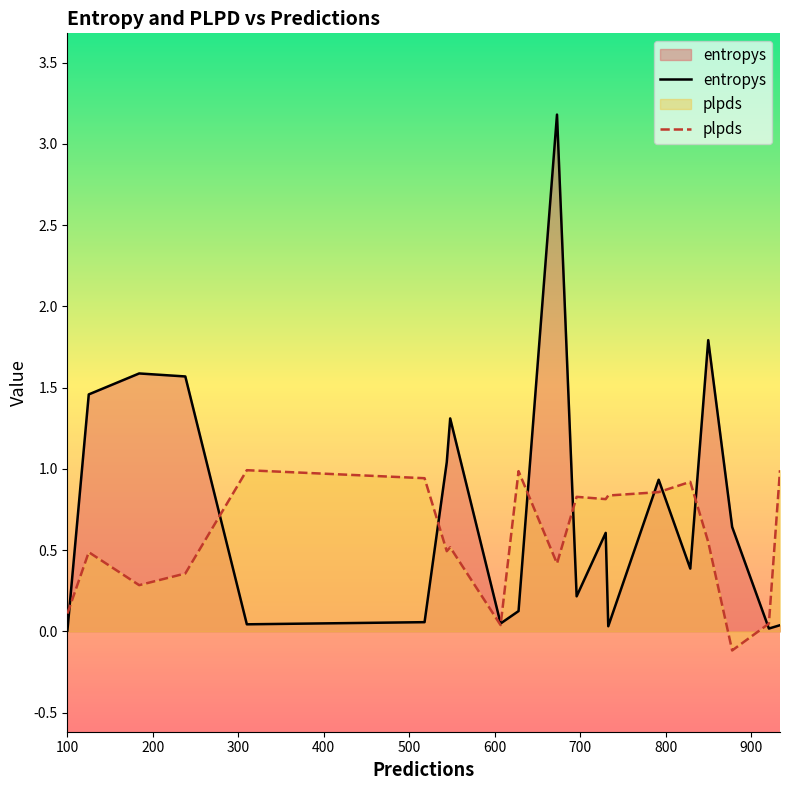

Is it true that entropys equals 0.0 at 733?

True